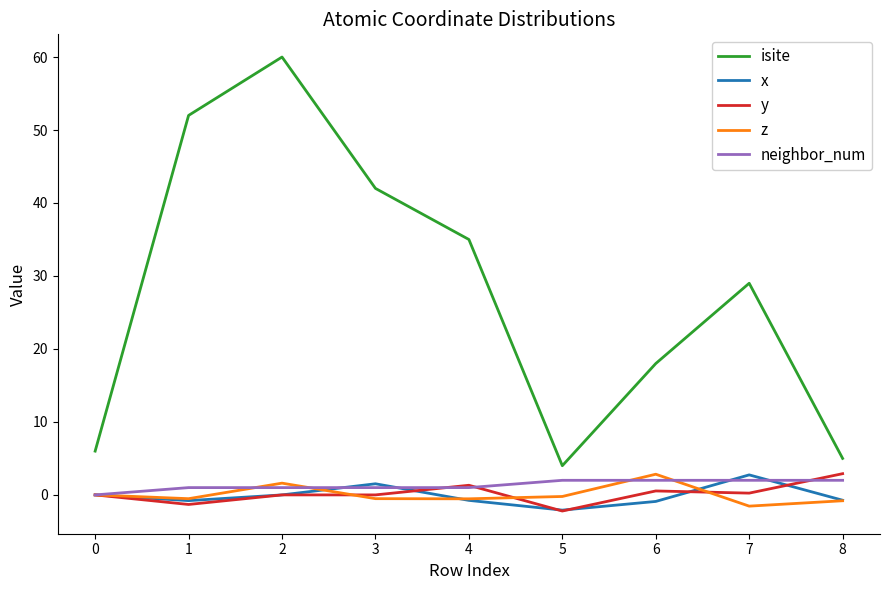

Is the value of isite at 6 greater than the value of neighbor_num at 0?

Yes